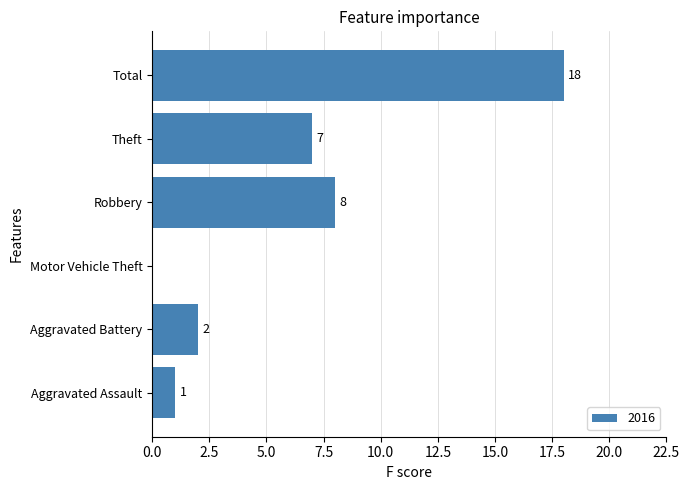

Which label corresponds to the largest value in the chart?

Total